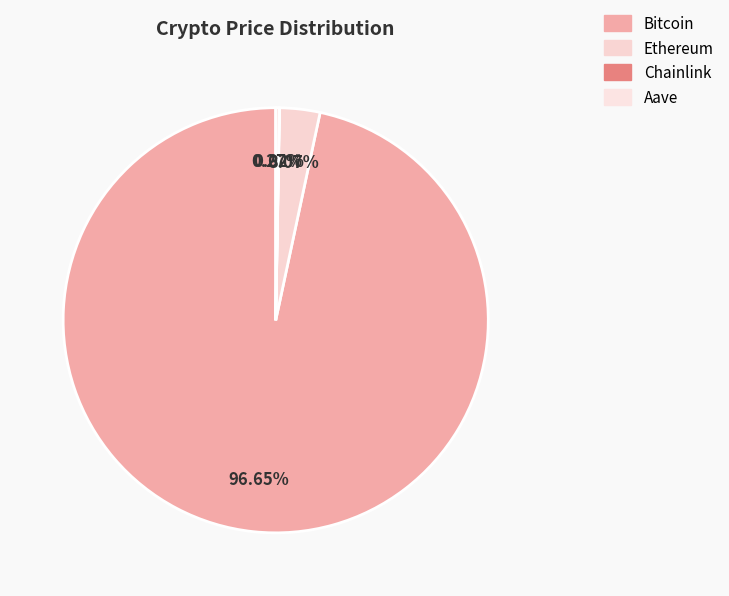

Which has a higher value, Chainlink or Ethereum?

Ethereum